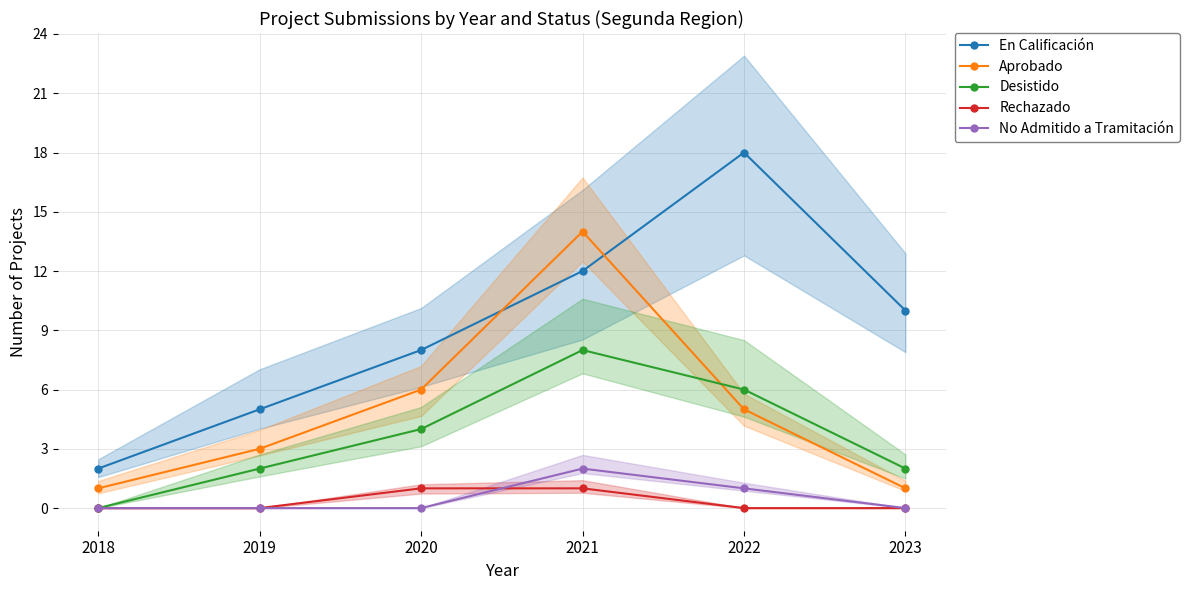

Rank the series by their maximum value, from highest to lowest.

En Calificación, Aprobado, Desistido, No Admitido a Tramitación, Rechazado